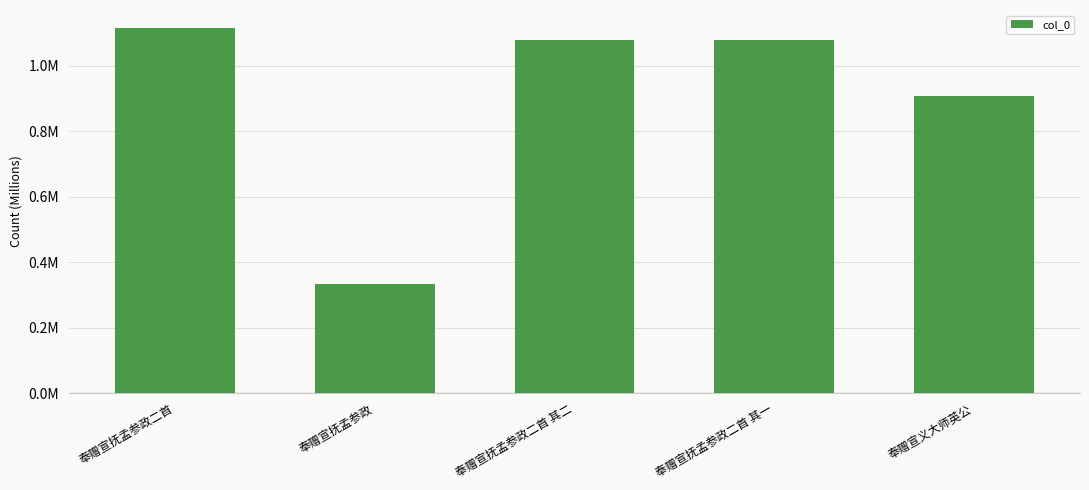

Reading left to right, transcribe all the data shown in this chart.

1114053	333359	1078281	1078280	906690